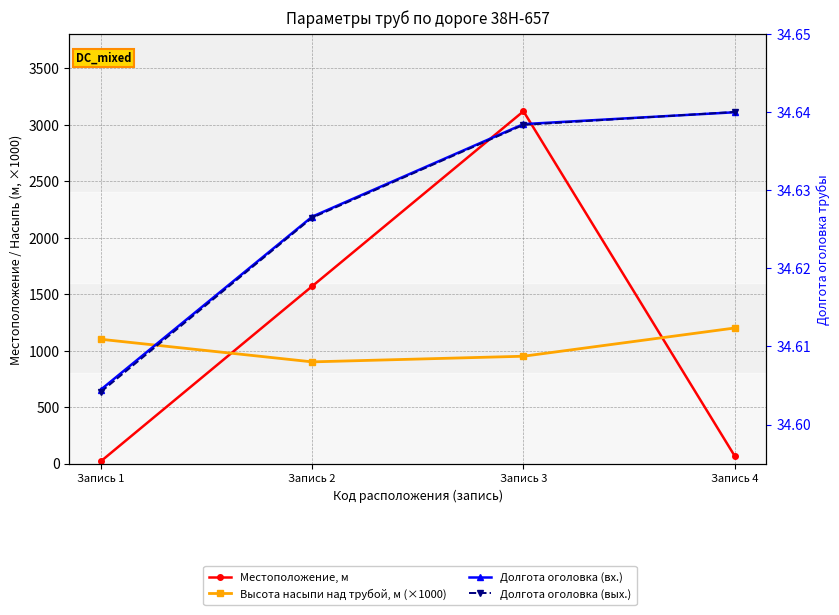

Is it true that Местоположение, м equals 3119.2 at Запись 3?

True